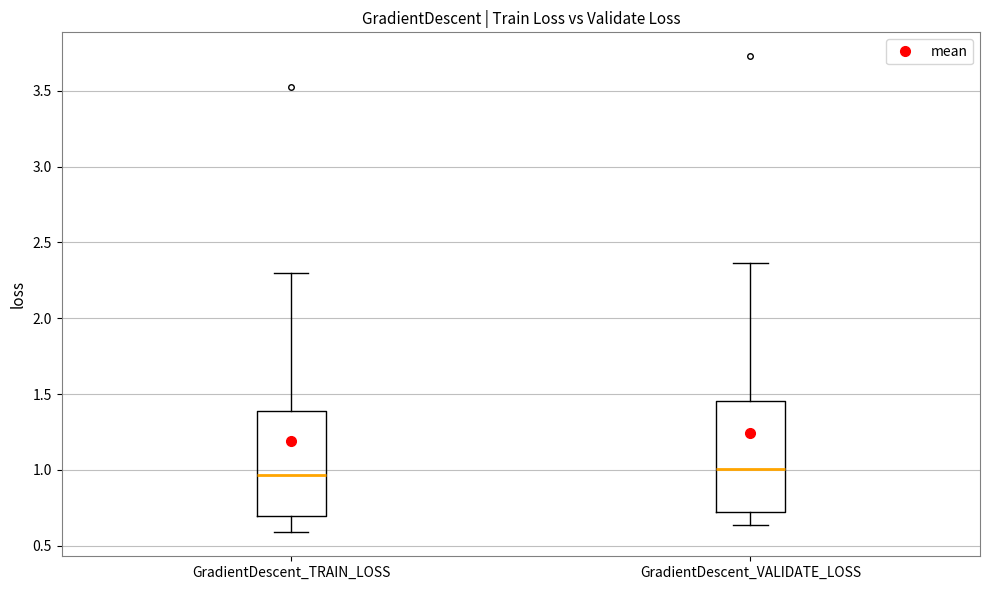

Reading left to right, transcribe this box plot: for each box, give where its median line is, the range the box spans, and where its two whiskers end, as read against the y-axis. The values are not printed on the chart, so give them approximately, as read against the axis.

GradientDescent_TRAIN_LOSS: median 0.95, box 0.70 to 1.40, whiskers 0.60 to 2.30
GradientDescent_VALIDATE_LOSS: median 1.00, box 0.75 to 1.45, whiskers 0.65 to 2.35